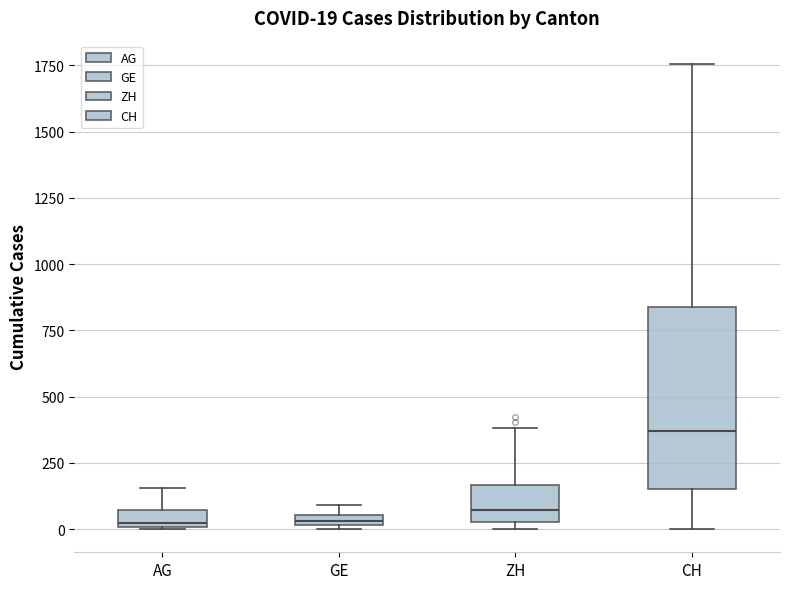

Which box is the tallest, from its lower edge to its upper edge?

CH